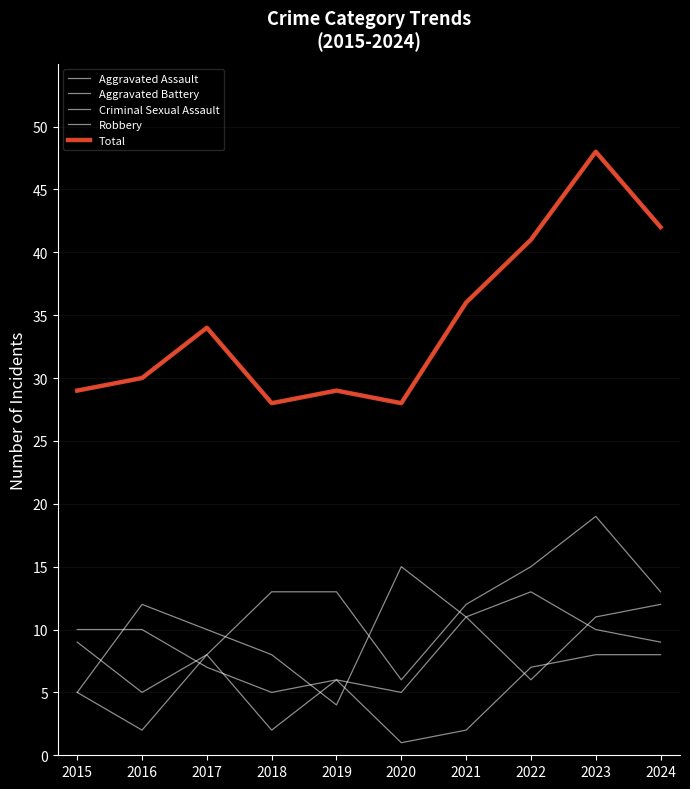

Between which two adjacent categories do Aggravated Battery and Aggravated Assault first intersect?

2016 and 2017